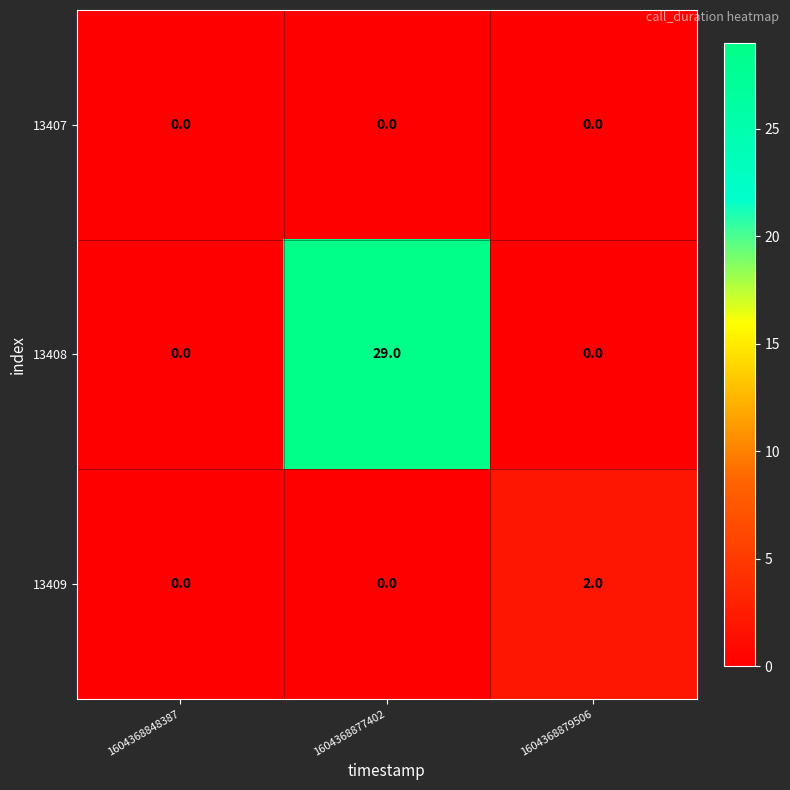

Count the 13408 values in the range 0 to 29.

3